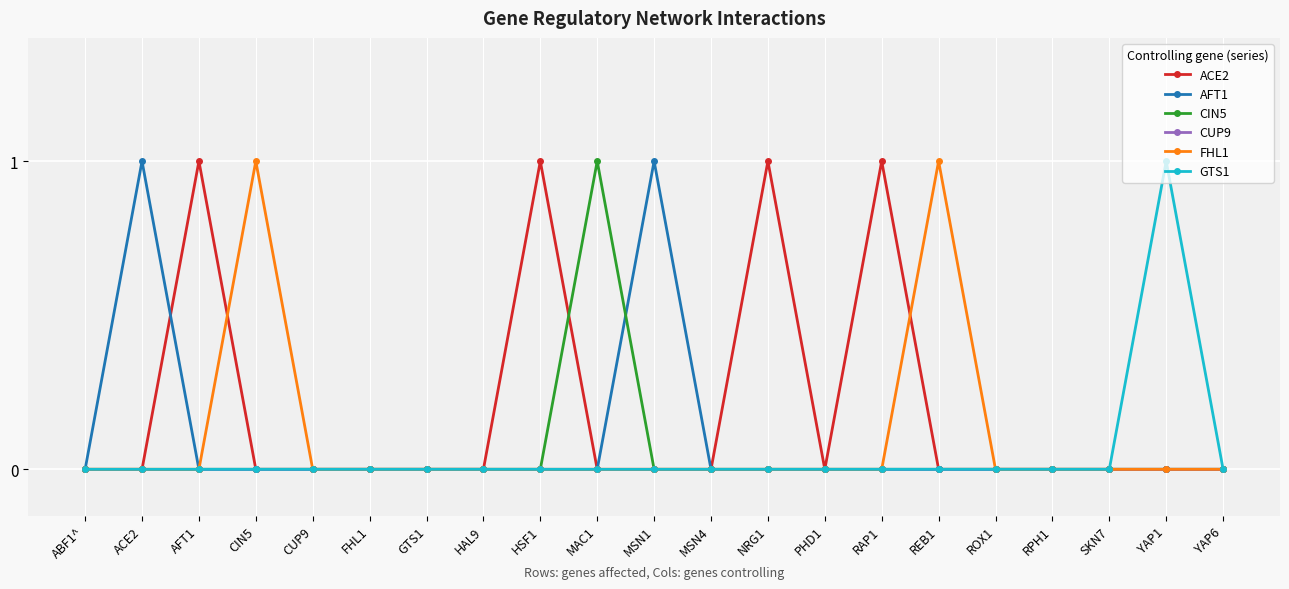

What position from the right is YAP6?

1